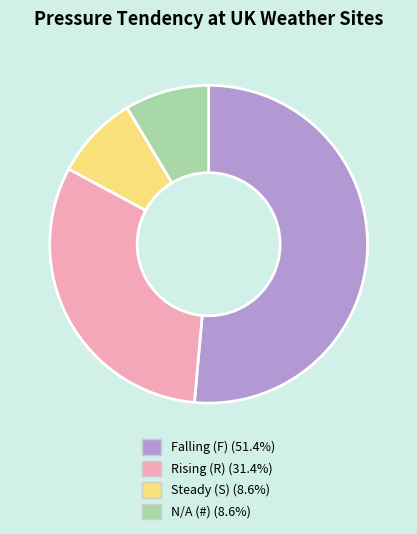

Does N/A (#) (8.6%) account for over 50% of the chart?

No